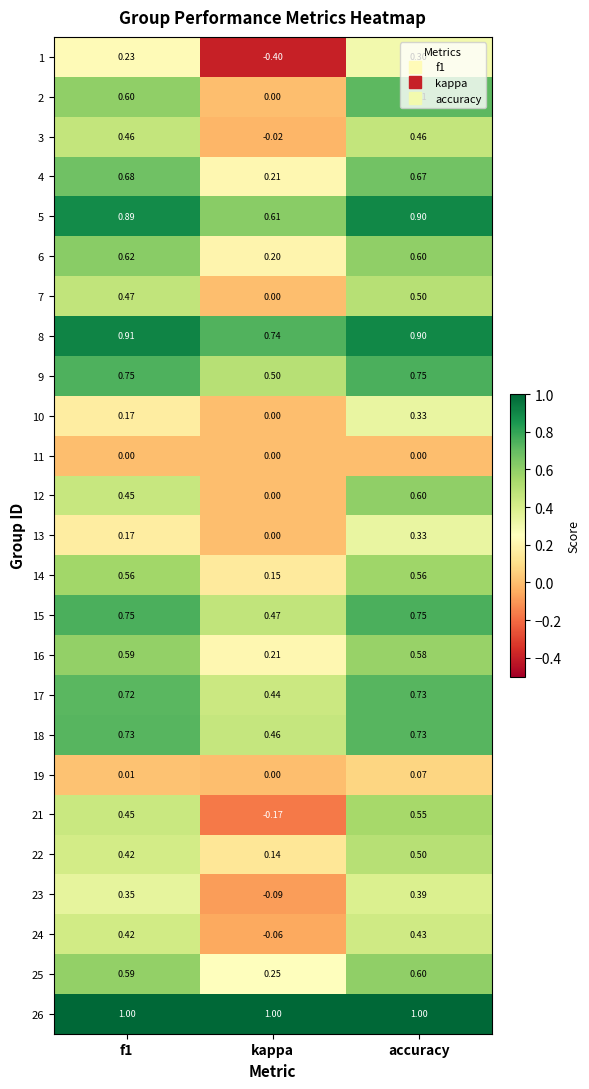

Which series changed the most between kappa and accuracy?

21